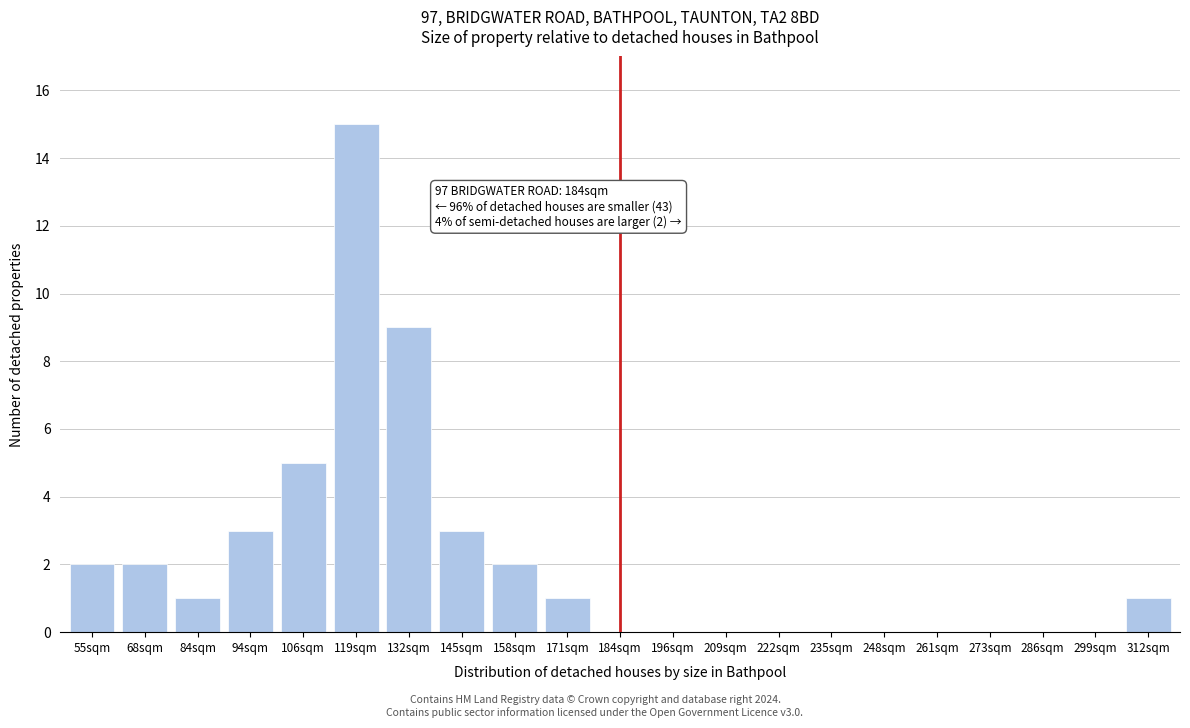

Reading left to right, list all the values displayed in this chart.

55sqm=2	68sqm=2	84sqm=1	94sqm=3	106sqm=5	119sqm=15	132sqm=9	145sqm=3	158sqm=2	171sqm=1	184sqm=0	196sqm=0	209sqm=0	222sqm=0	235sqm=0	248sqm=0	261sqm=0	273sqm=0	286sqm=0	299sqm=0	312sqm=1